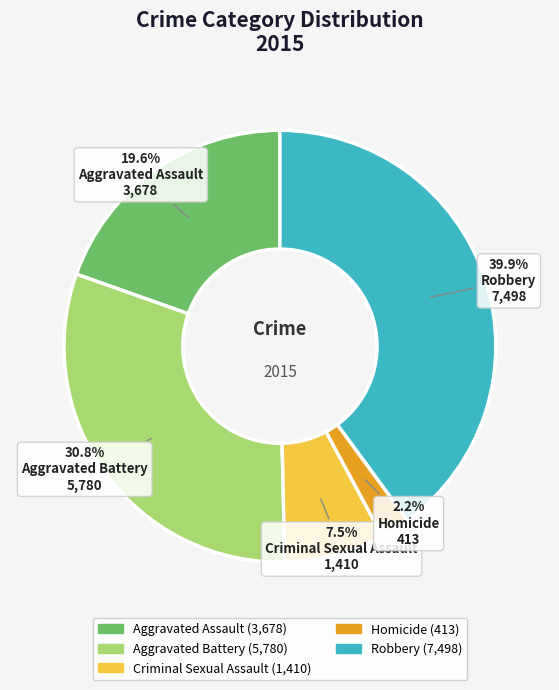

To the nearest percent, what percentage of the pie is Robbery?

40%